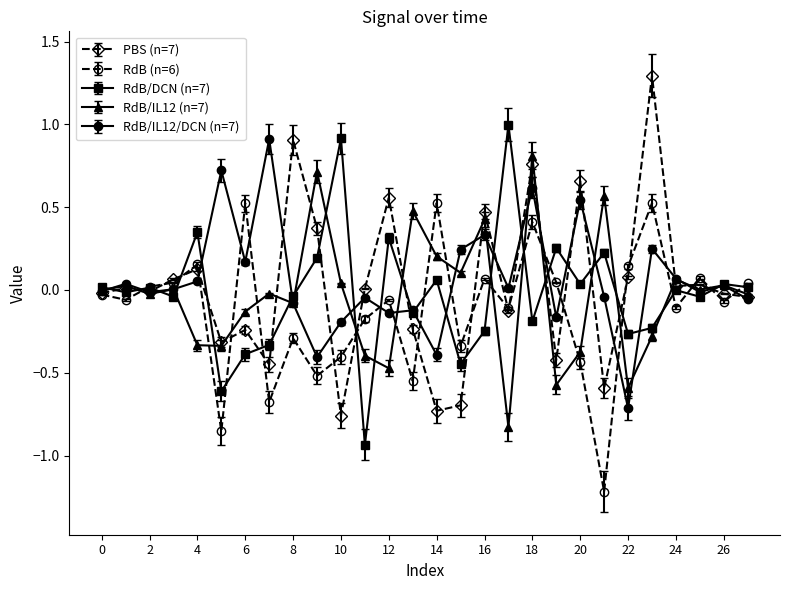

True or false: RdB/IL12 (n=7) has more than 2 interior local peaks.

True